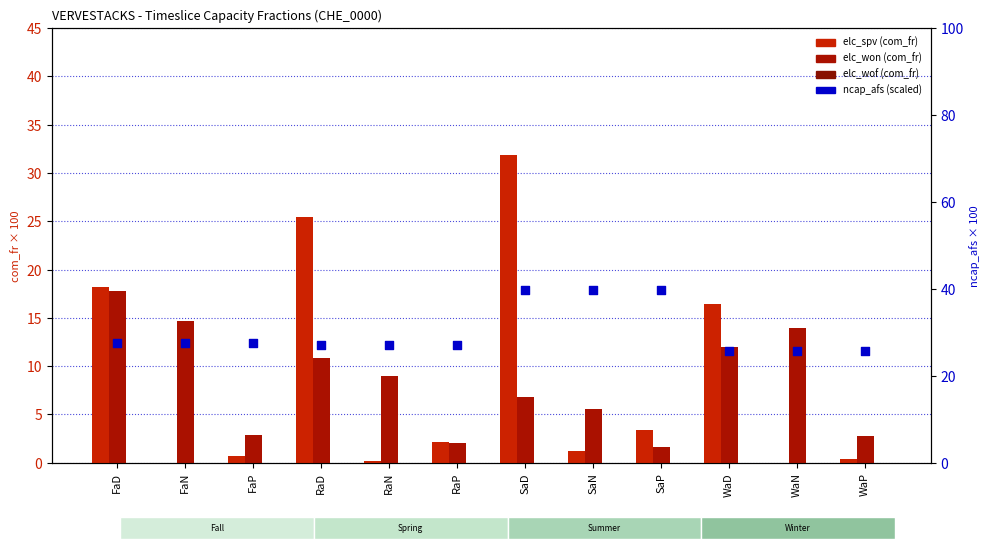

Which series contains the lowest Y value?

elc_spv (com_fr)